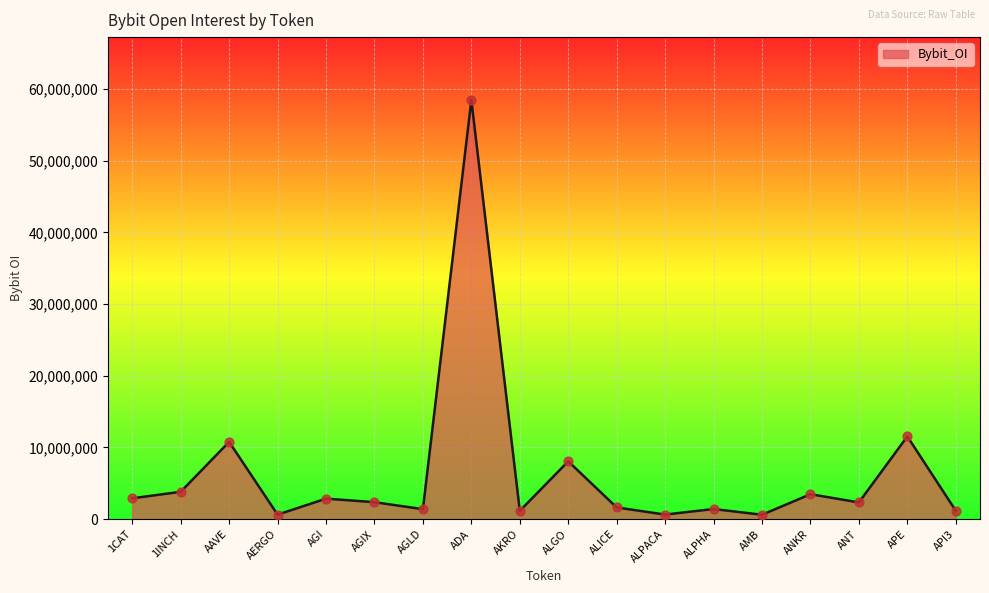

What is the change in value from ALICE to ANT?

+699686